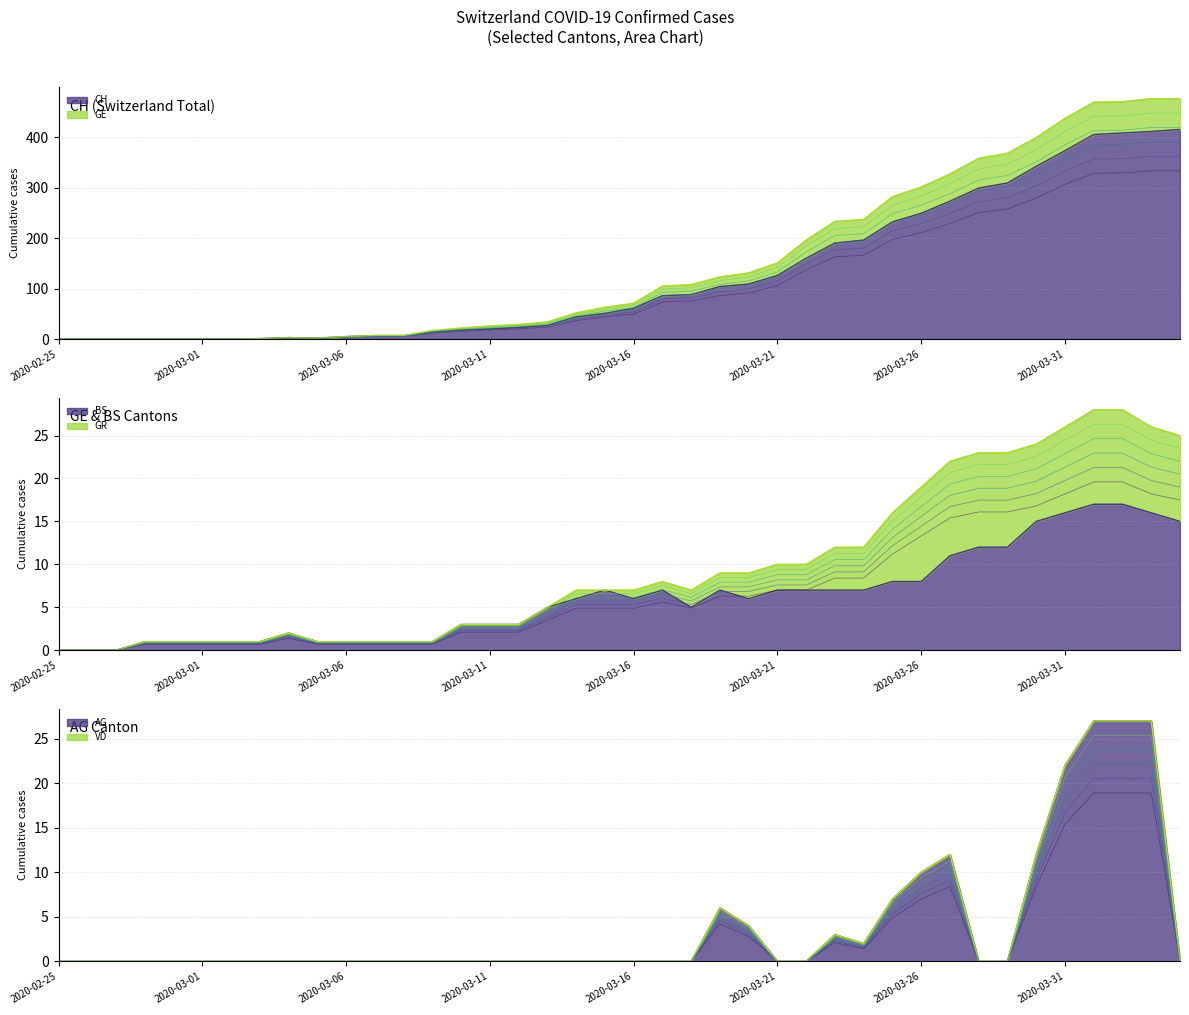

What is the highest value of the CH series?

415